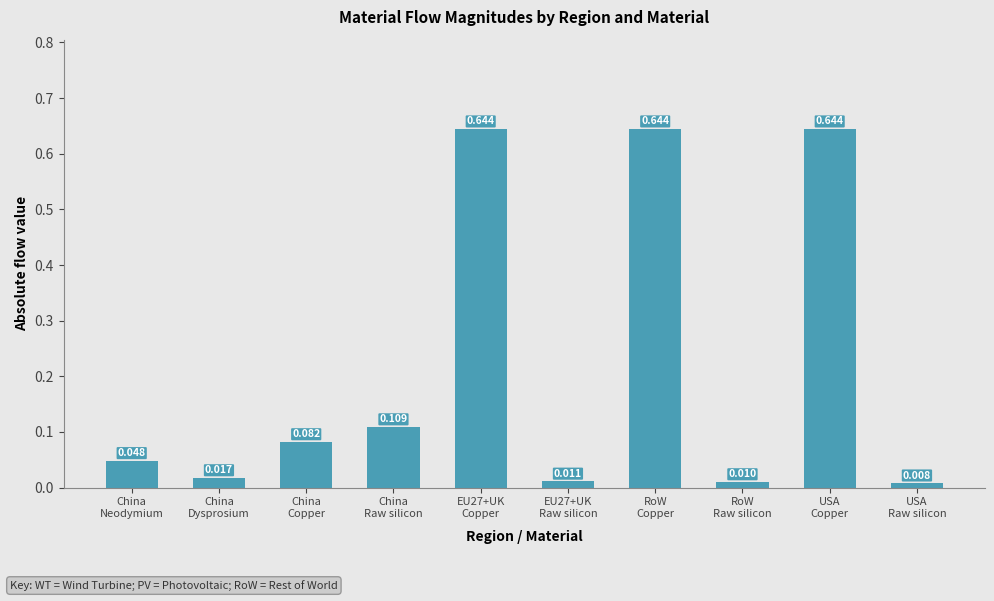

Where is the data nearest to the value 0?

USA
Raw silicon